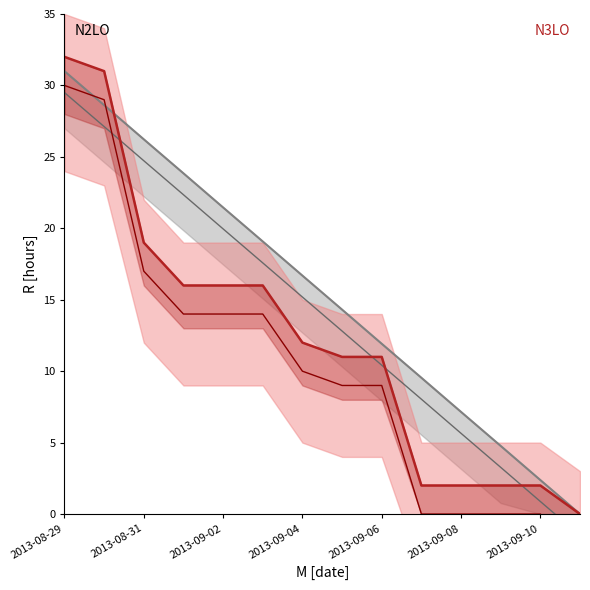

How many intersections are there between Ideal Burndown and Remaining lower?

2